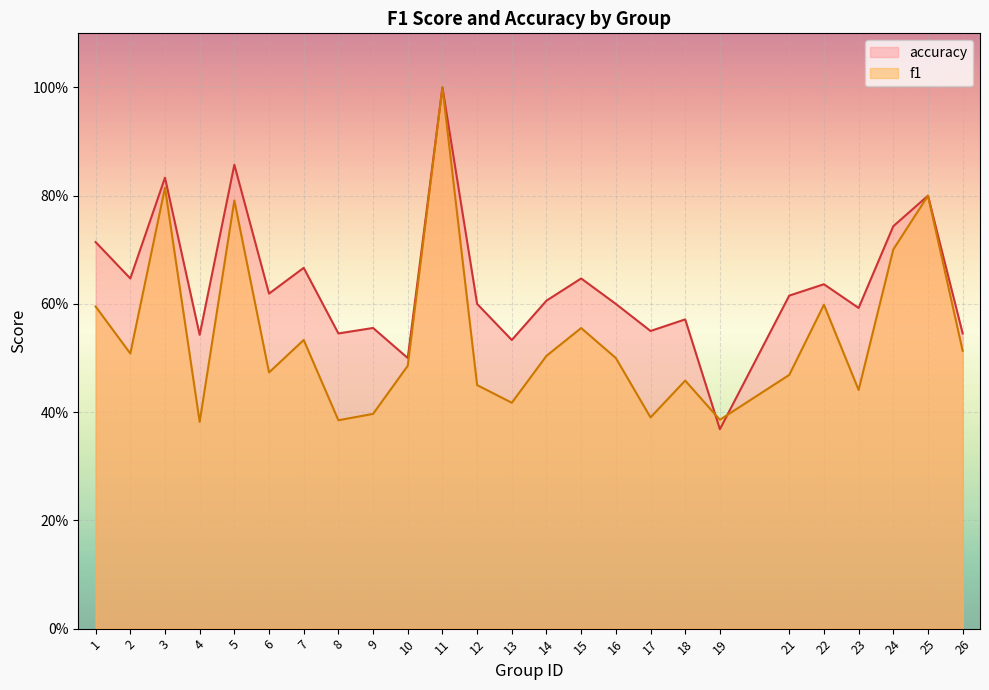

Is it true that f1 equals 0.4 at 25?

False